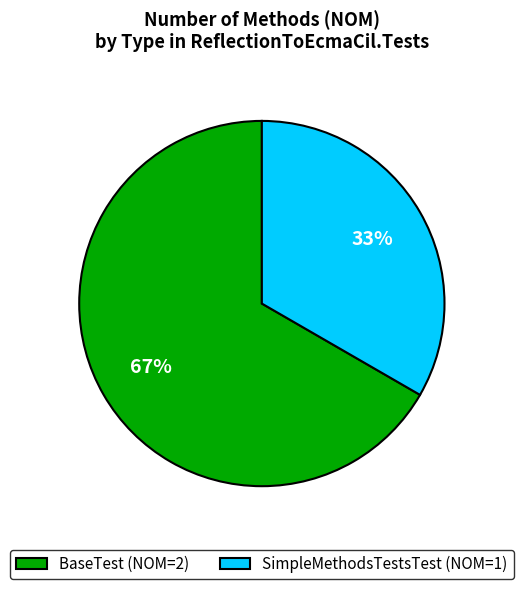

Combined, do BaseTest (NOM=2) and SimpleMethodsTestsTest (NOM=1) account for over 50%?

Yes